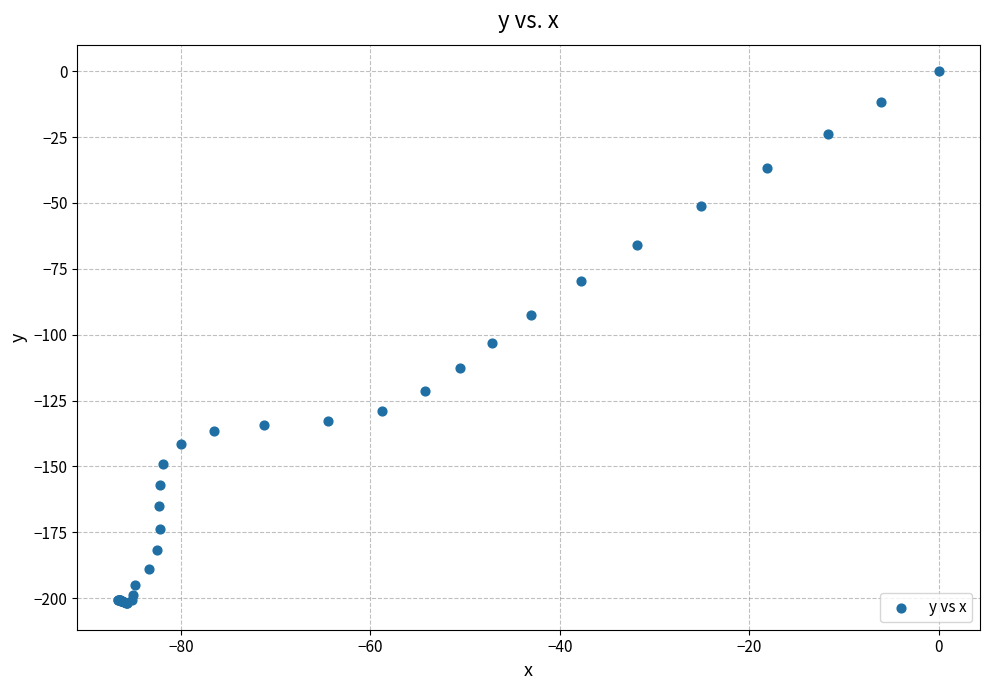

What Y value in the scatter plot is closest to -100?

-103.1